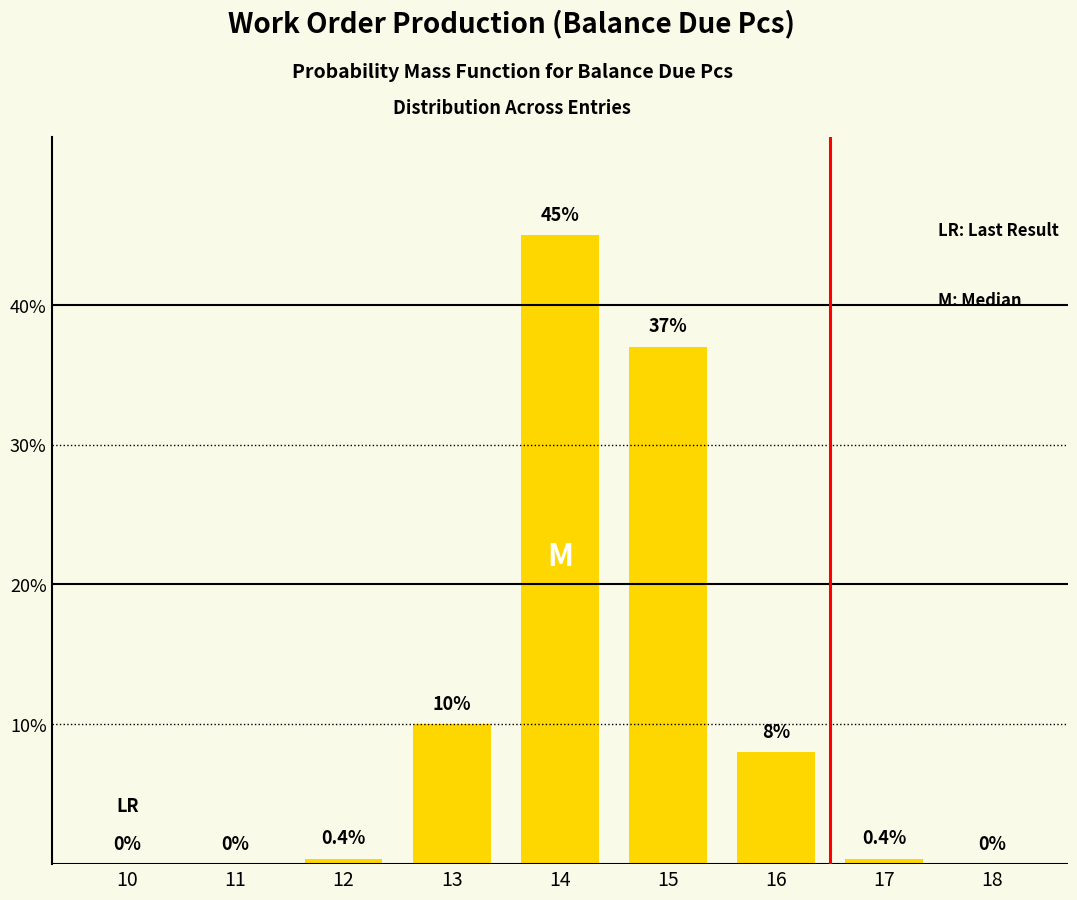

Reading right to left, transcribe all the data shown in this chart.

18=0.0	17=0.4	16=8.0	15=37.0	14=45.0	13=10.0	12=0.4	11=0.0	10=0.0